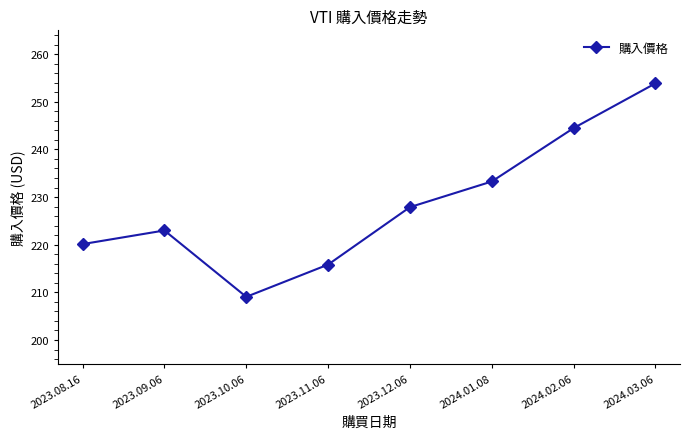

Rank the categories by value from highest to lowest.

2024.03.06, 2024.02.06, 2024.01.08, 2023.12.06, 2023.09.06, 2023.08.16, 2023.11.06, 2023.10.06